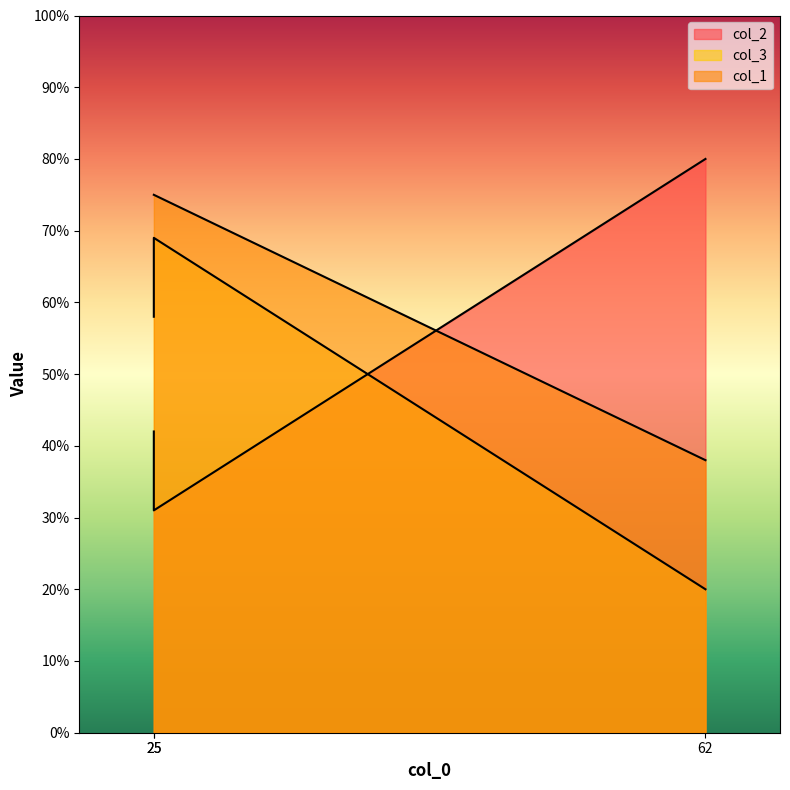

What is the sum of all col_3 values?

147